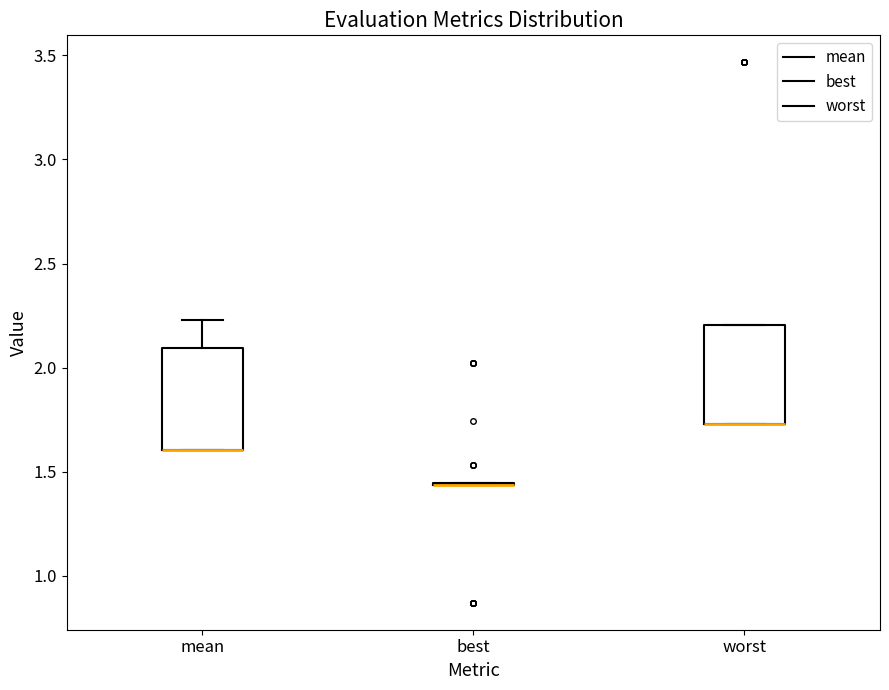

Where is the upper edge of the box for mean on the y-axis? The values are not printed on the chart, so give them approximately, as read against the axis.

2.10